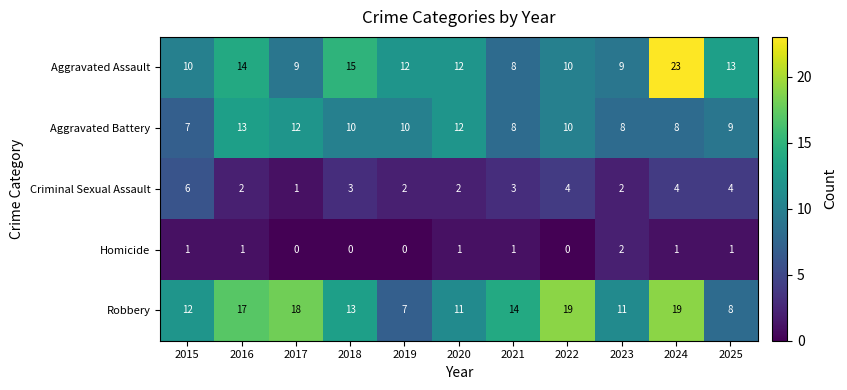

What is the total value across all series at 2025?

35